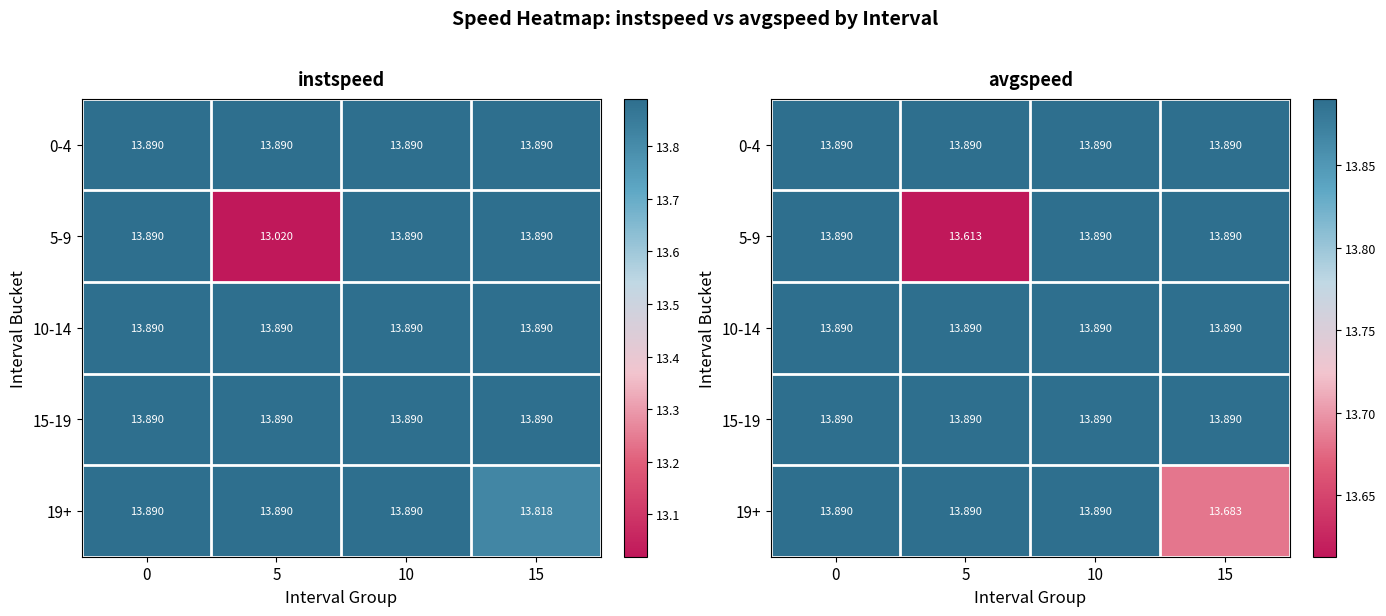

Which series changed the most between 0 and 15?

19+